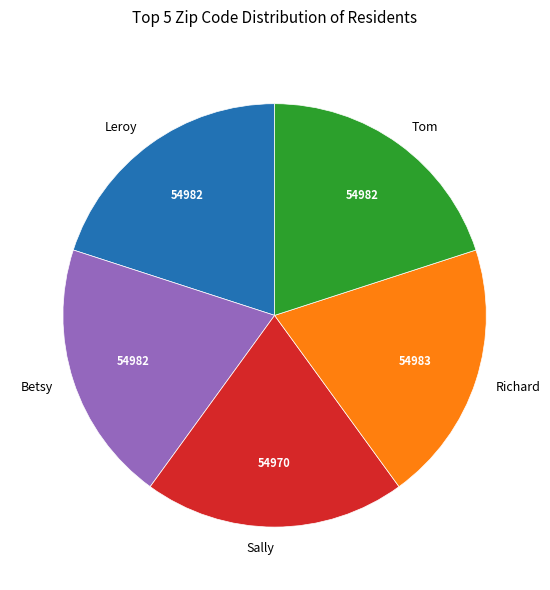

How many segments does this pie chart have?

5